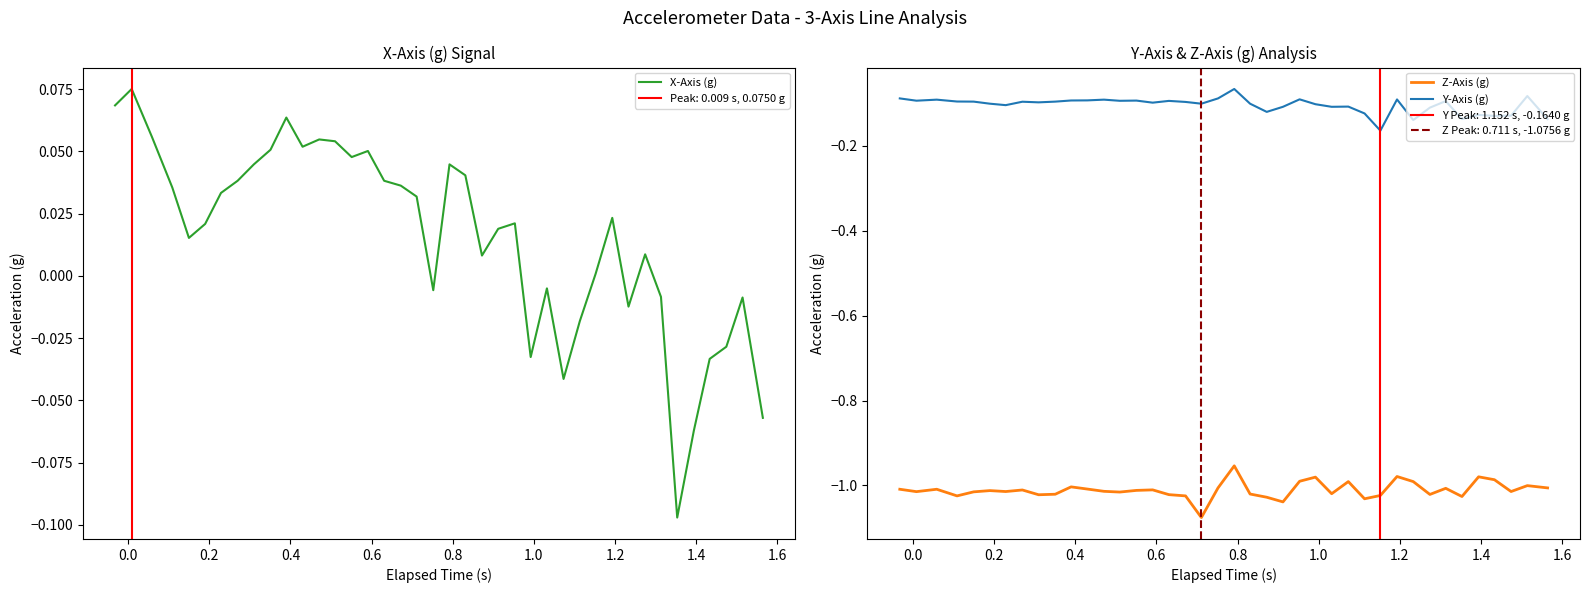

Rank the series by their maximum value, from lowest to highest.

Z-Axis (g), Y-Axis (g), X-Axis (g)